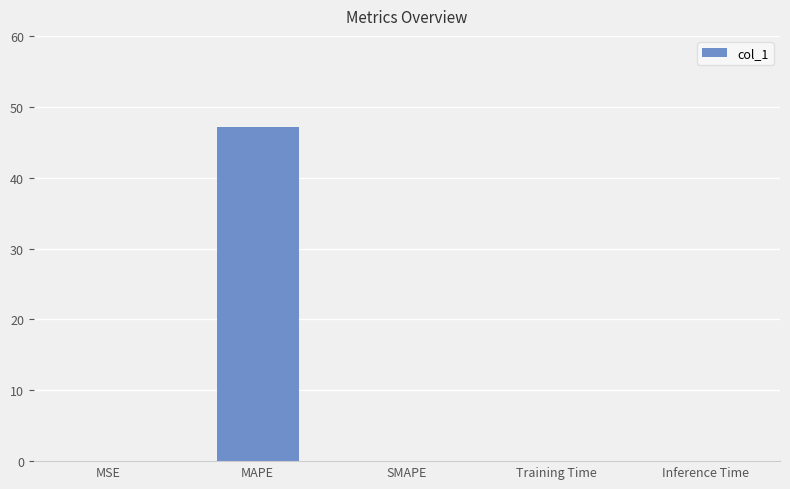

What is the change in value from MAPE to Training Time?

-47.1